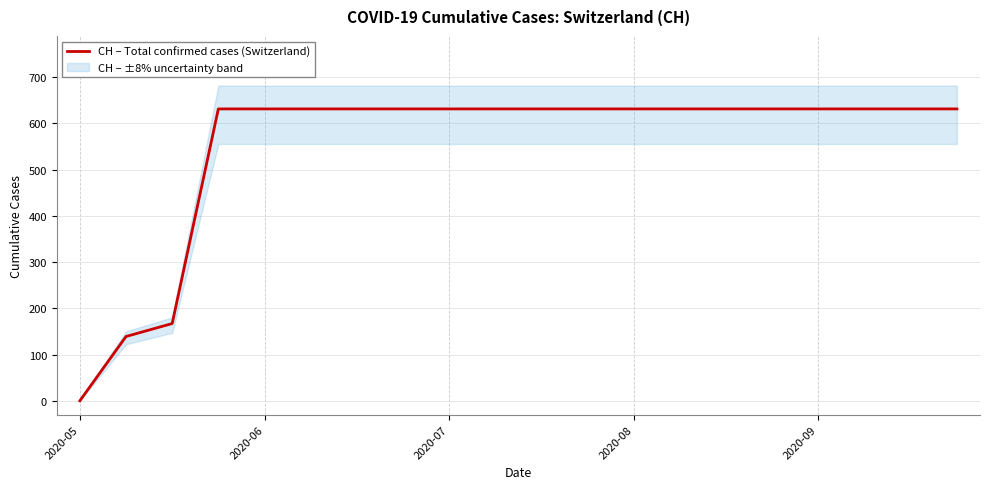

Does the chart display data point markers on the line(s)?

No